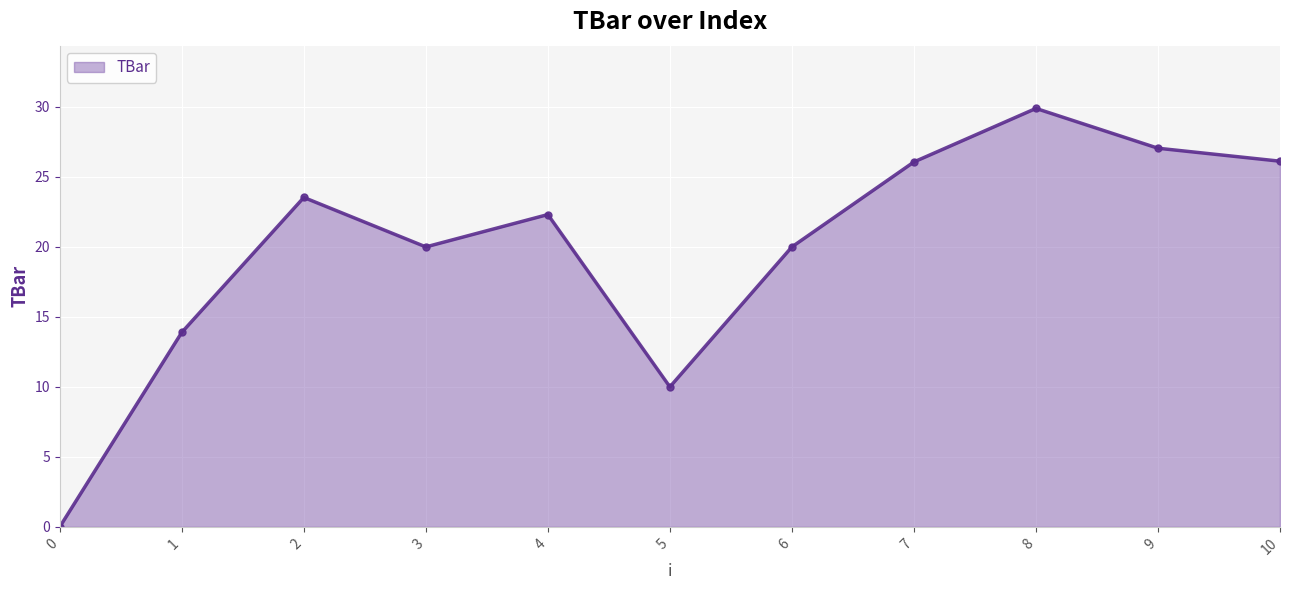

What is the sum of the values at 8 and 1?

43.8